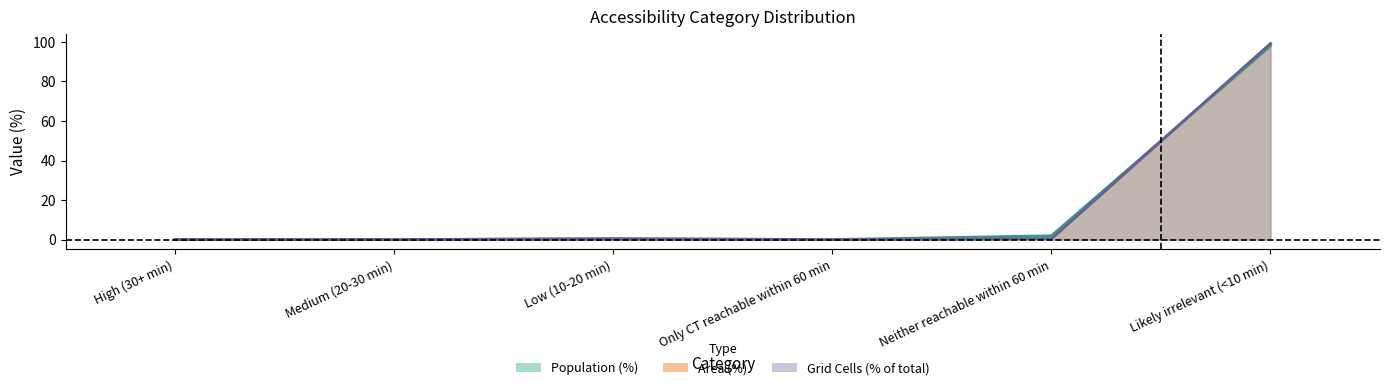

In Grid Cells, how many points are higher than both neighbors (excluding endpoints)?

1